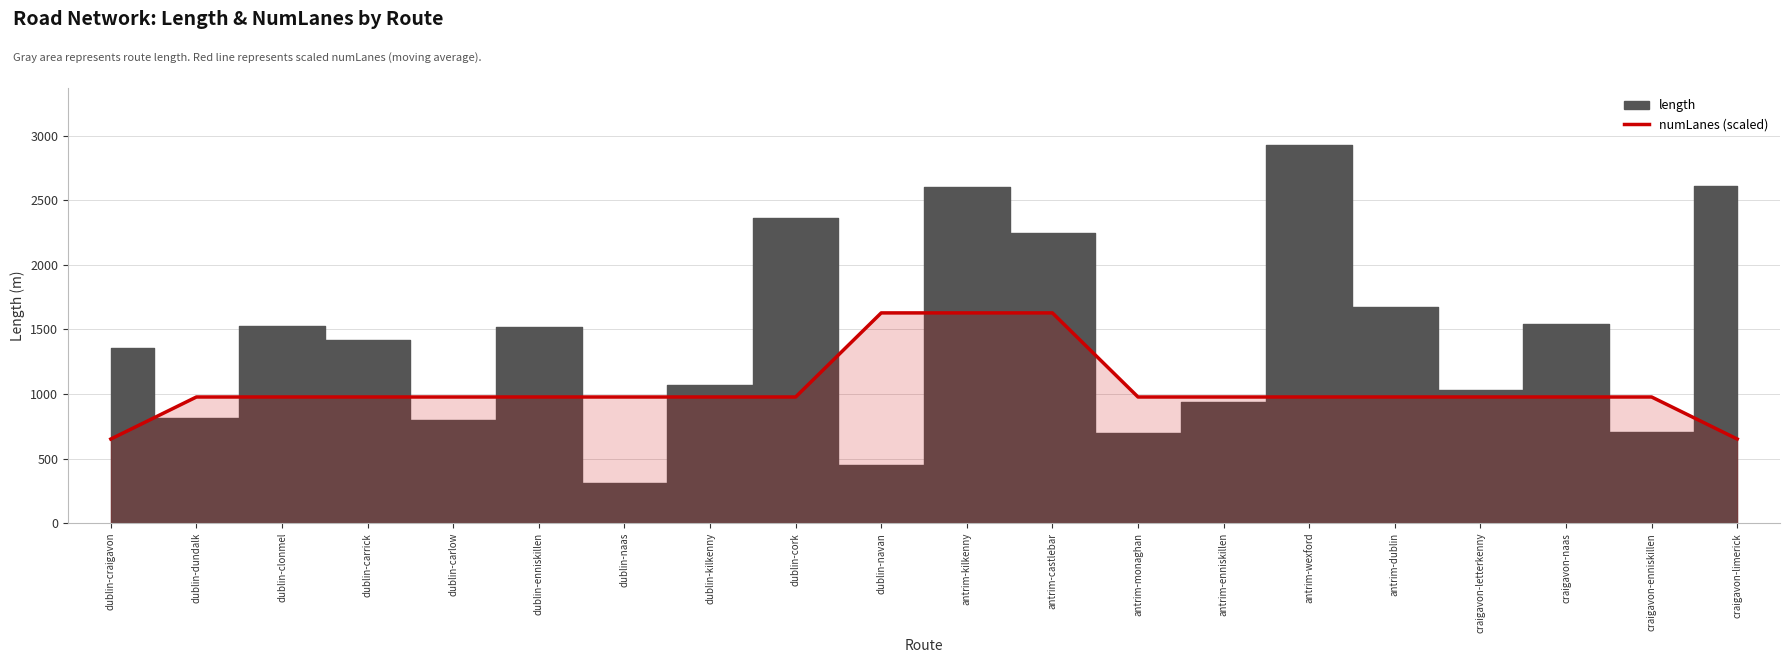

Where is the data nearest to the value 1138?

dublin-dundalk